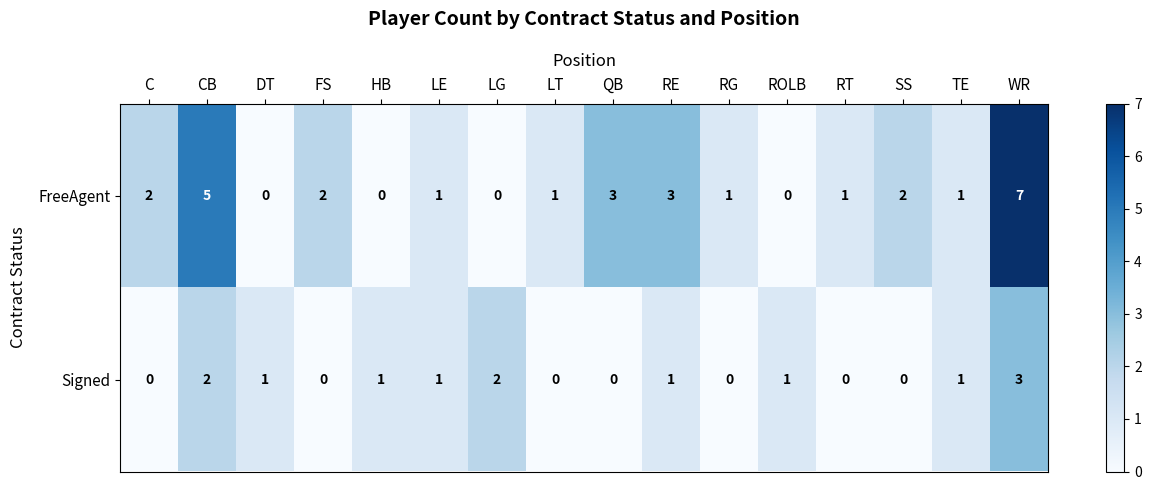

Which series has the widest spread of values?

FreeAgent